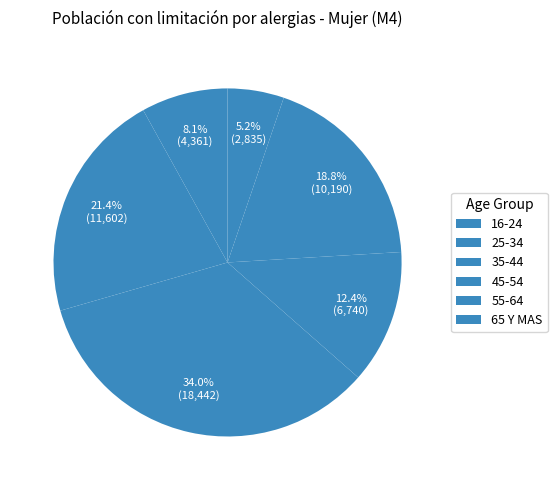

Count the number of slices in the pie.

6